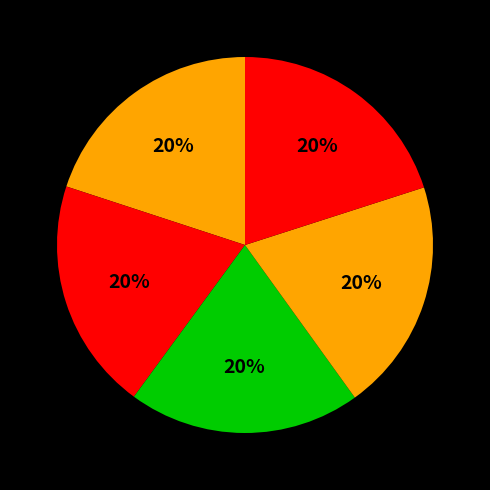

How many slices are in this pie chart?

5